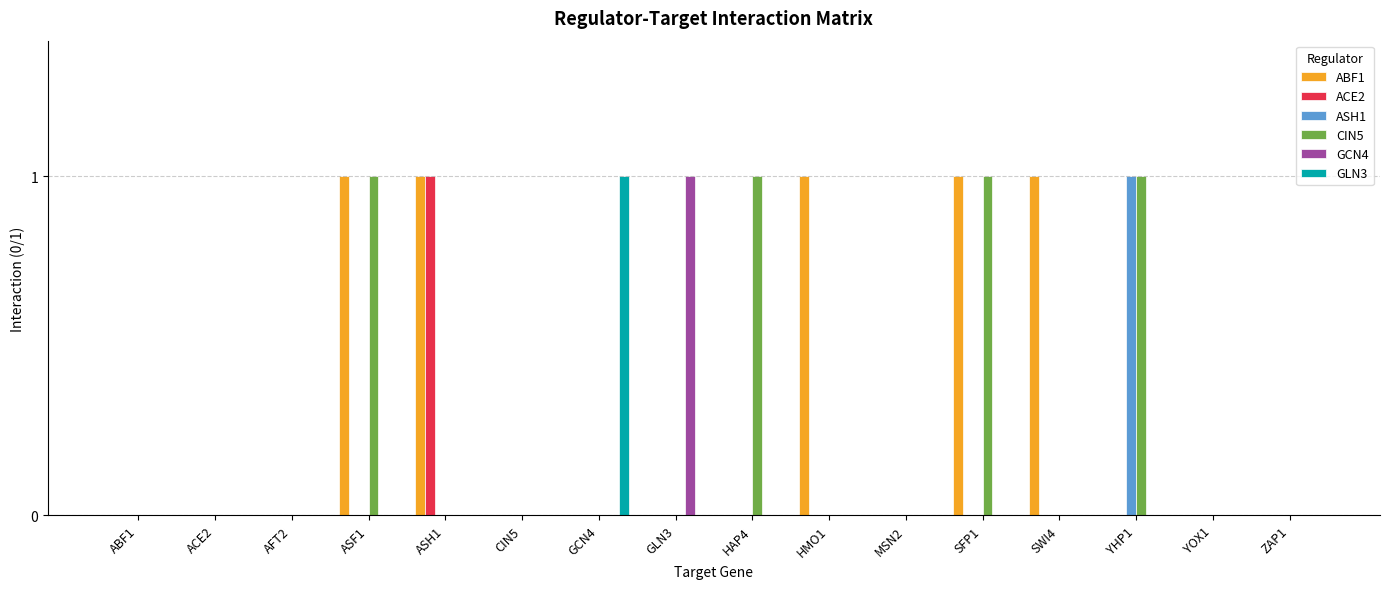

Which series has the largest total across all categories?

ABF1